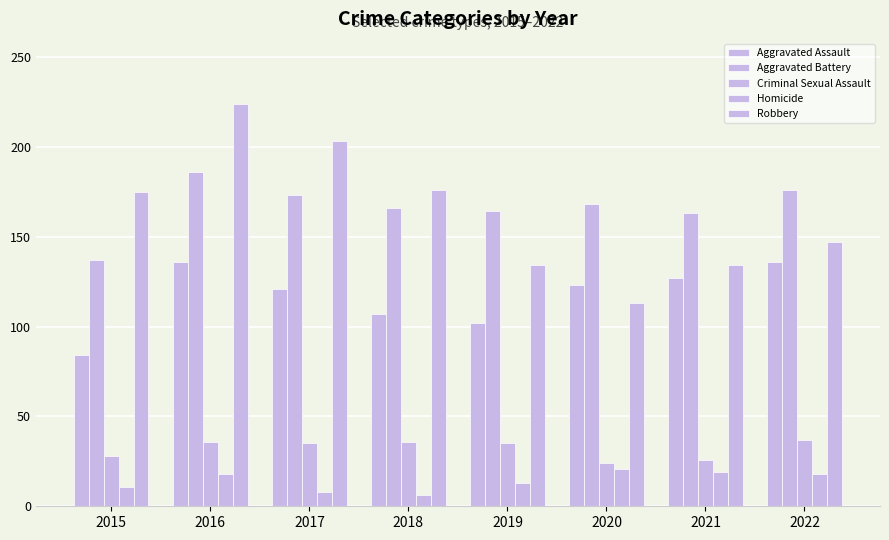

Are the bars grouped side by side (vs. stacked)?

Yes